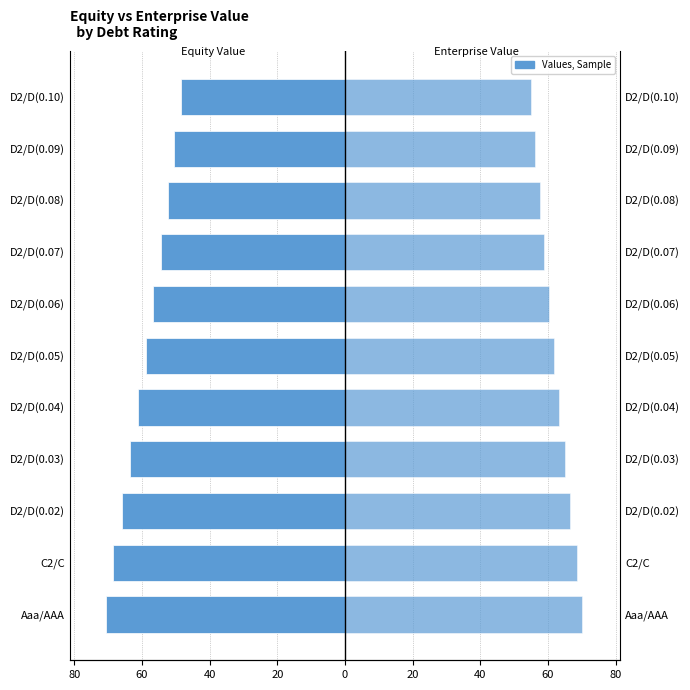

The Enterprise Value series shows 116.0 at D2/D(0.02). True or false?

False